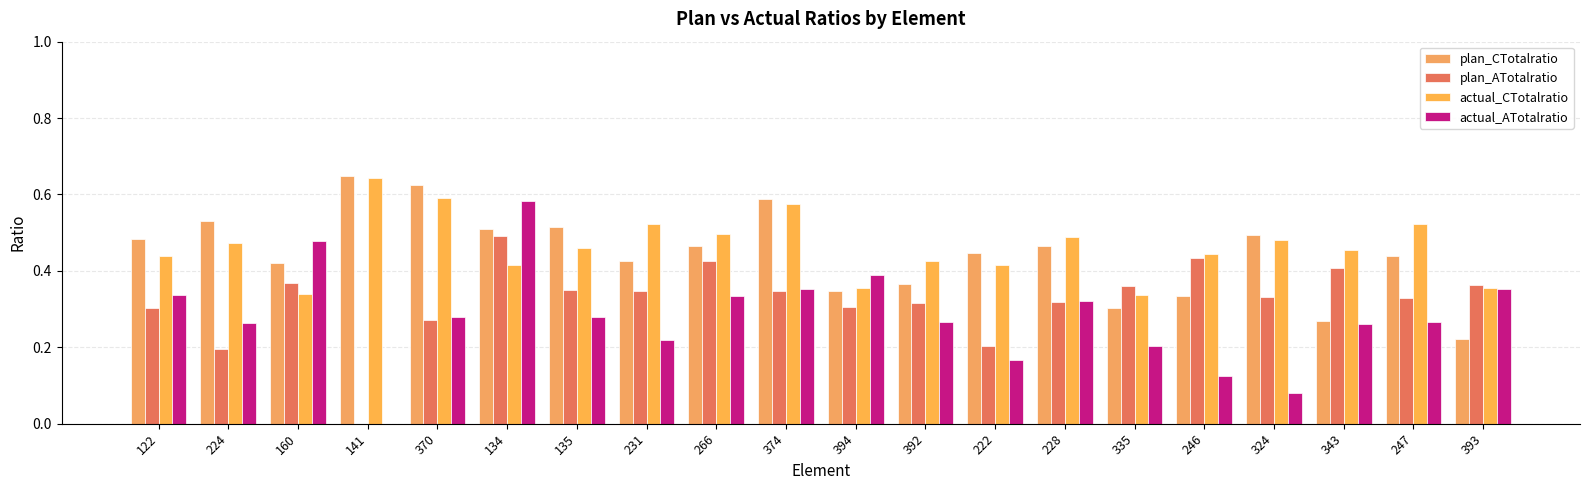

Rank the series by their maximum value, from lowest to highest.

plan_ATotalratio, actual_ATotalratio, actual_CTotalratio, plan_CTotalratio